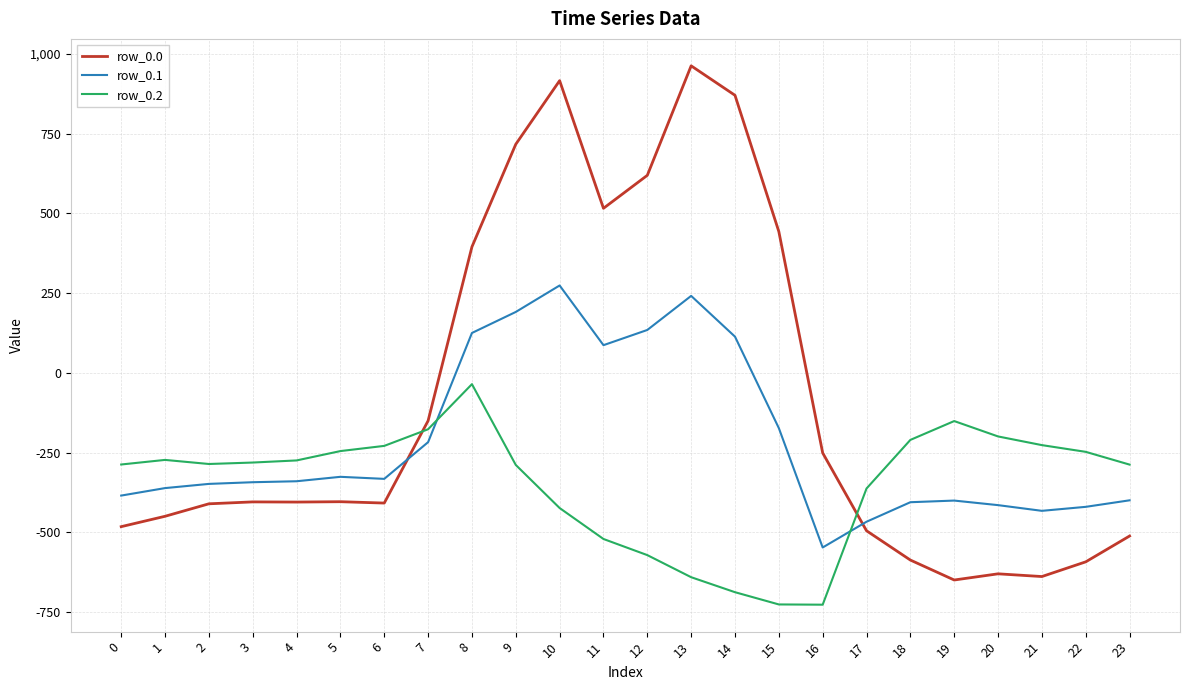

Is the value of row_0.2 at 13 greater than the value of row_0.0 at 8?

No